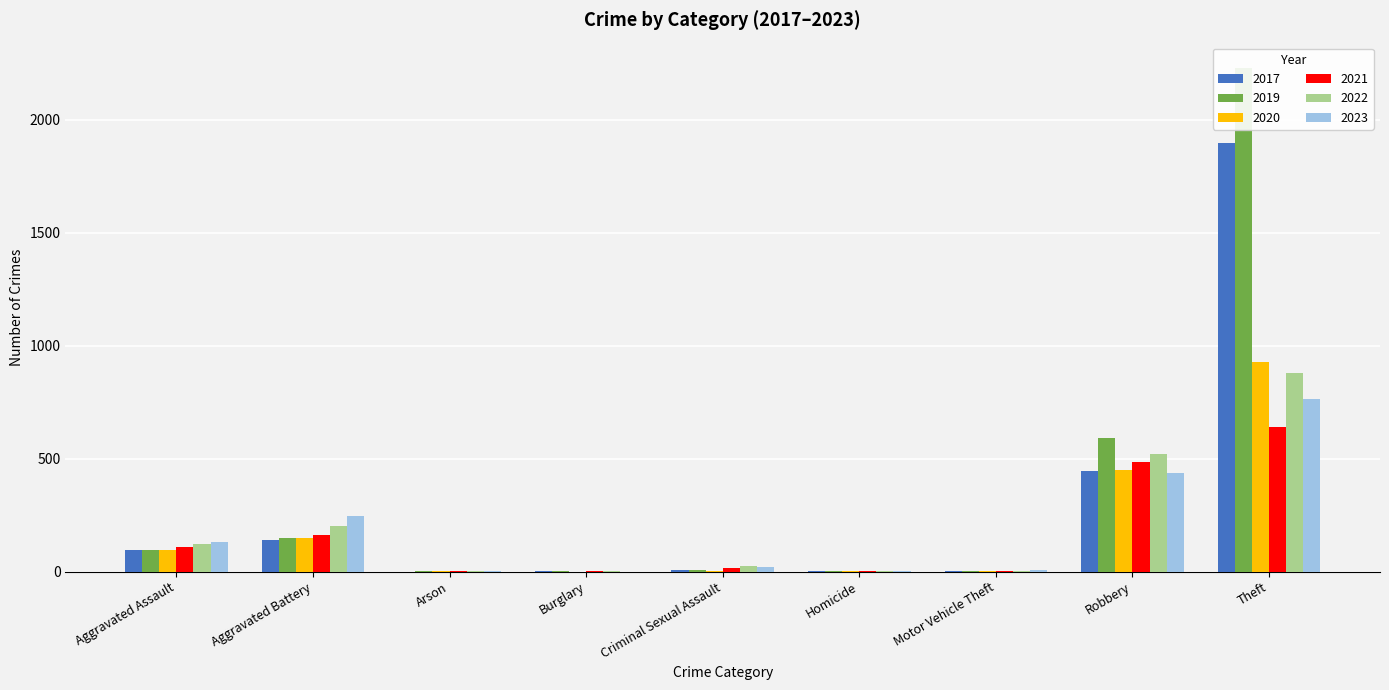

Is it true that 2017 equals 446 at Robbery?

True